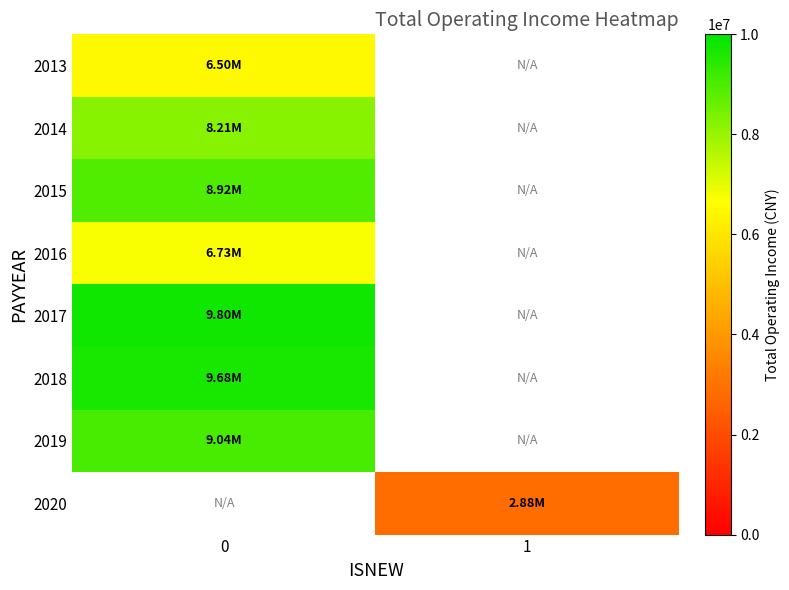

The 2016 series shows 11833525.0 at 0. True or false?

False